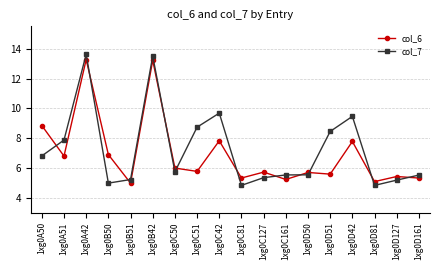

What are all the series names shown in the legend?

col_6, col_7